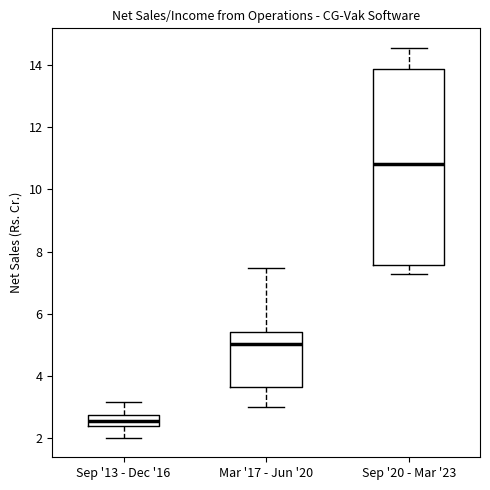

Where does the median line of the box for Sep '20 - Mar '23 sit on the y-axis? The values are not printed on the chart, so give them approximately, as read against the axis.

10.8